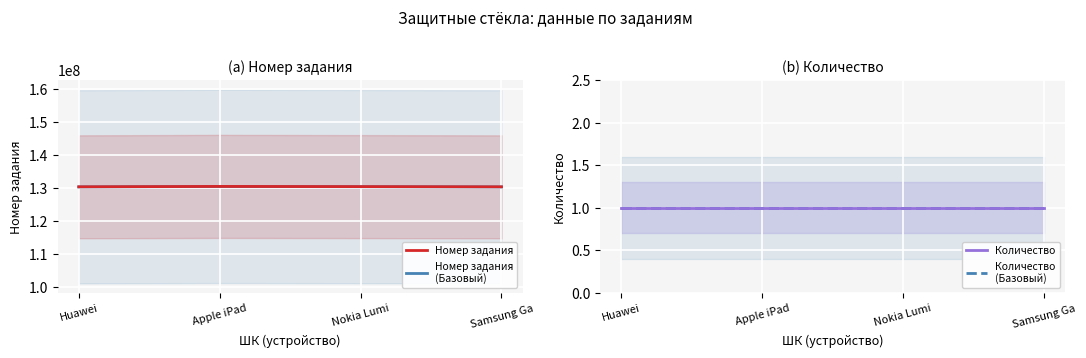

Which series has the largest range (max minus min)?

Номер задания